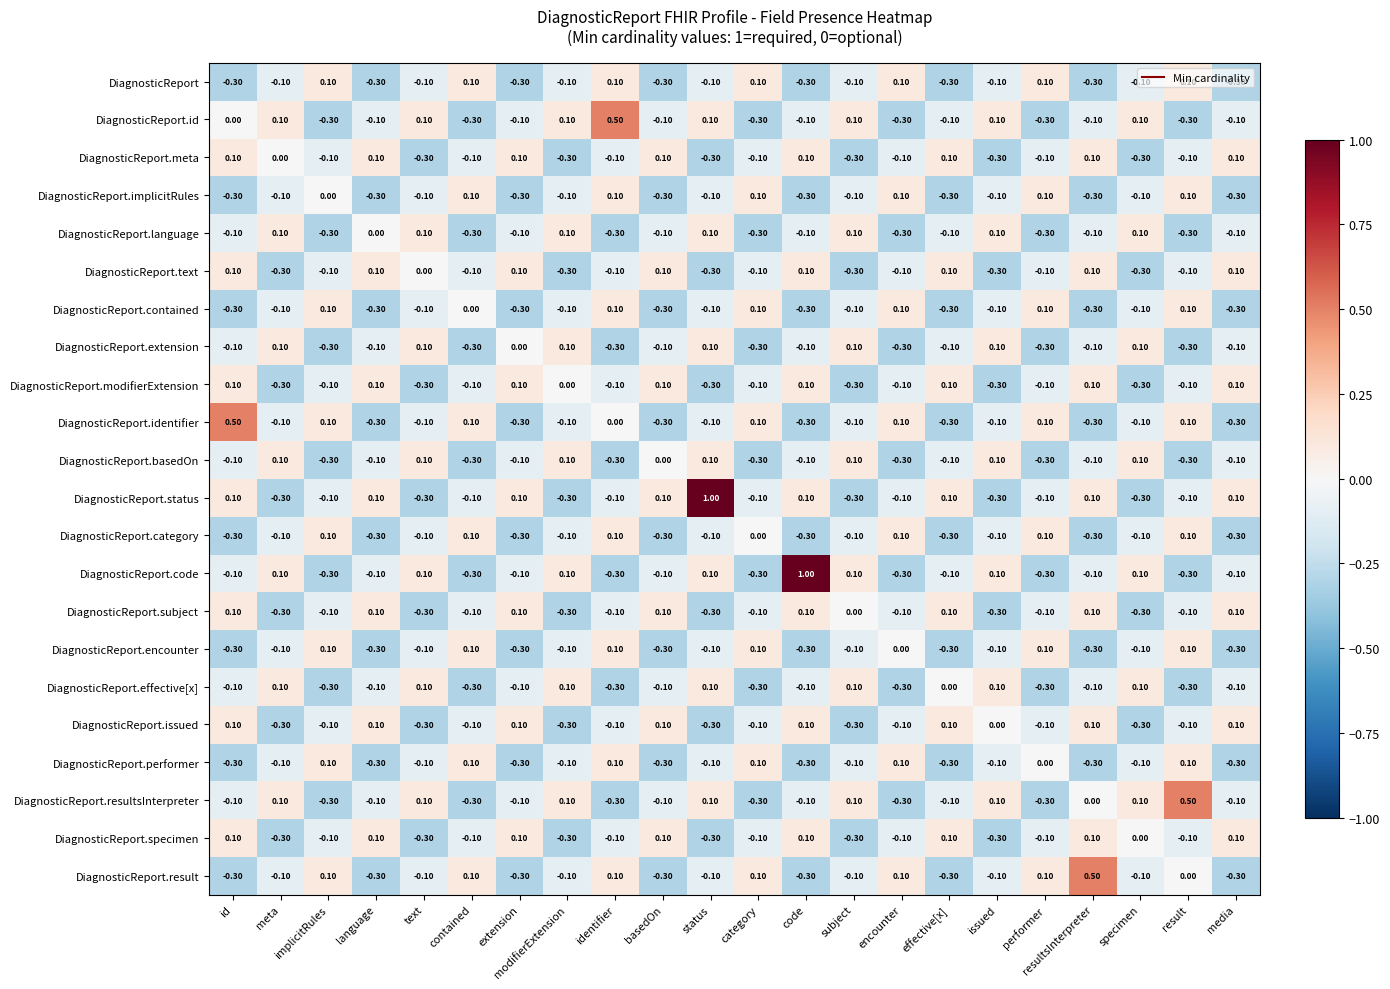

What is the difference between the DiagnosticReport.category values at implicitRules and effective[x]?

0.4